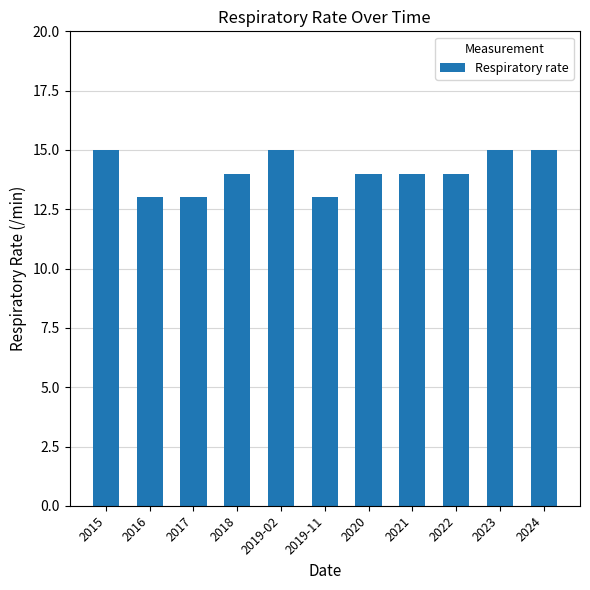

Reading right to left, what are all the values shown in this chart?

2024=15	2023=15	2022=14	2021=14	2020=14	2019-11=13	2019-02=15	2018=14	2017=13	2016=13	2015=15